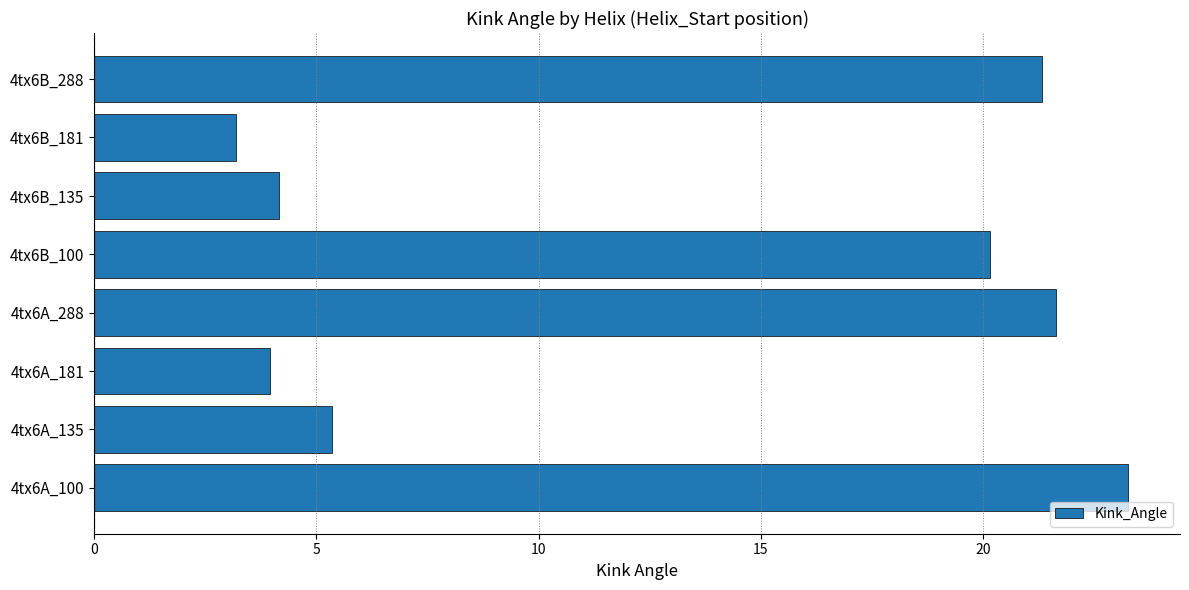

What is the change in value from 4tx6A_181 to 4tx6B_288?

+17.4